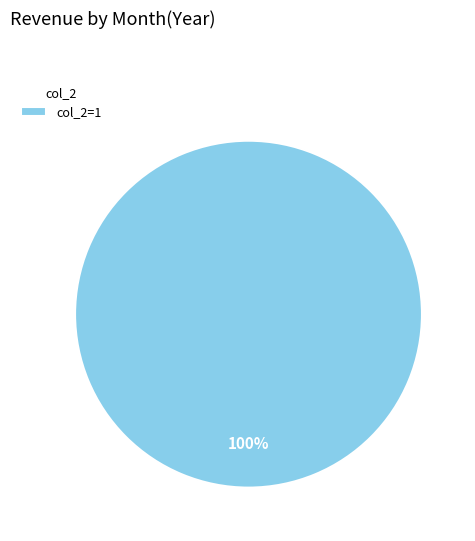

How many slices are in this pie chart?

1